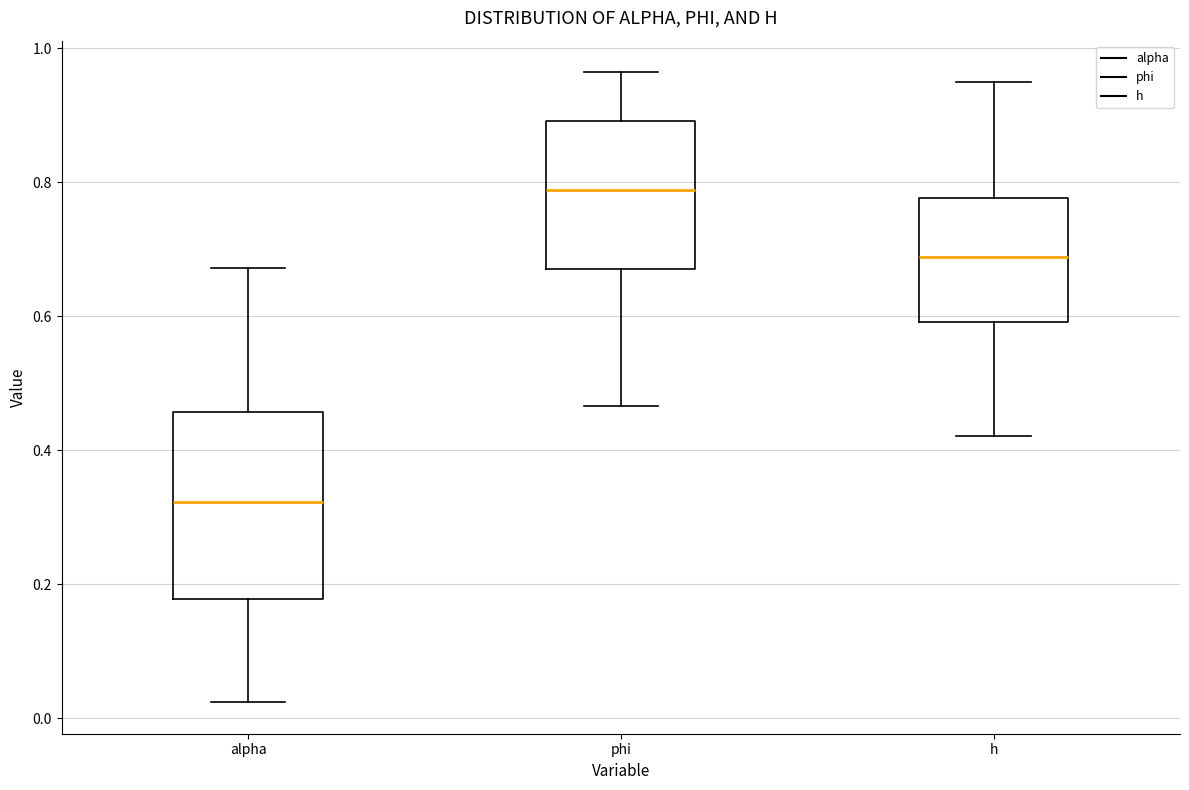

Where is the lower edge of the box for h on the y-axis? The values are not printed on the chart, so give them approximately, as read against the axis.

0.60